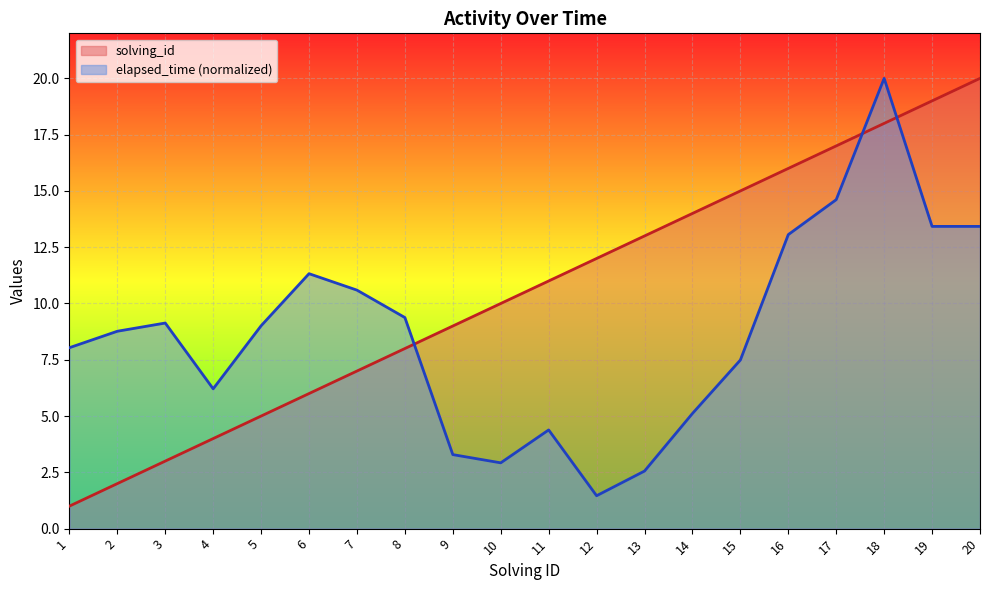

Read the solving_id value at 11.

11.0